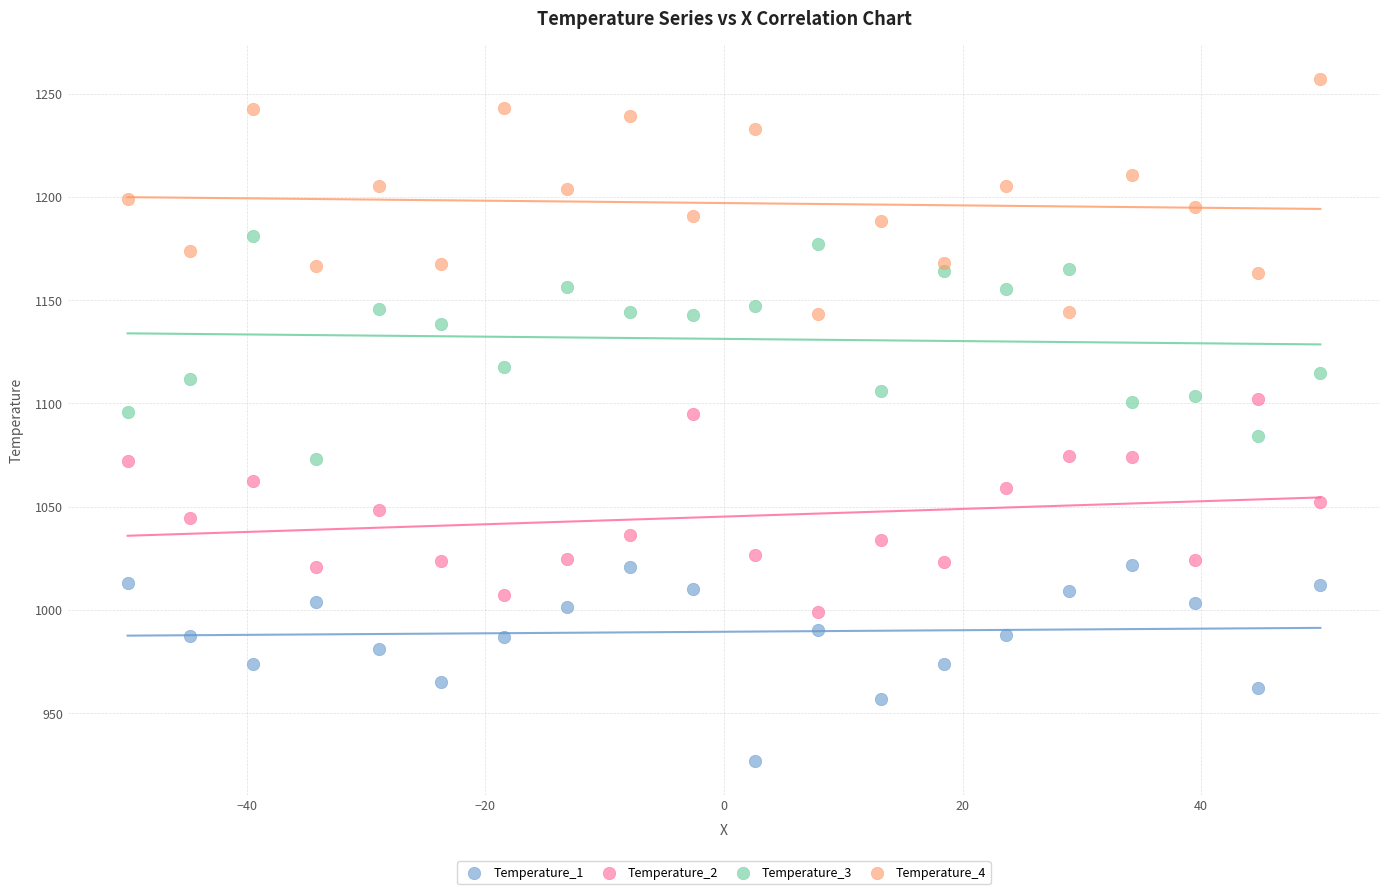

What is the X range (max minus min) for the scatter plot?

100.0